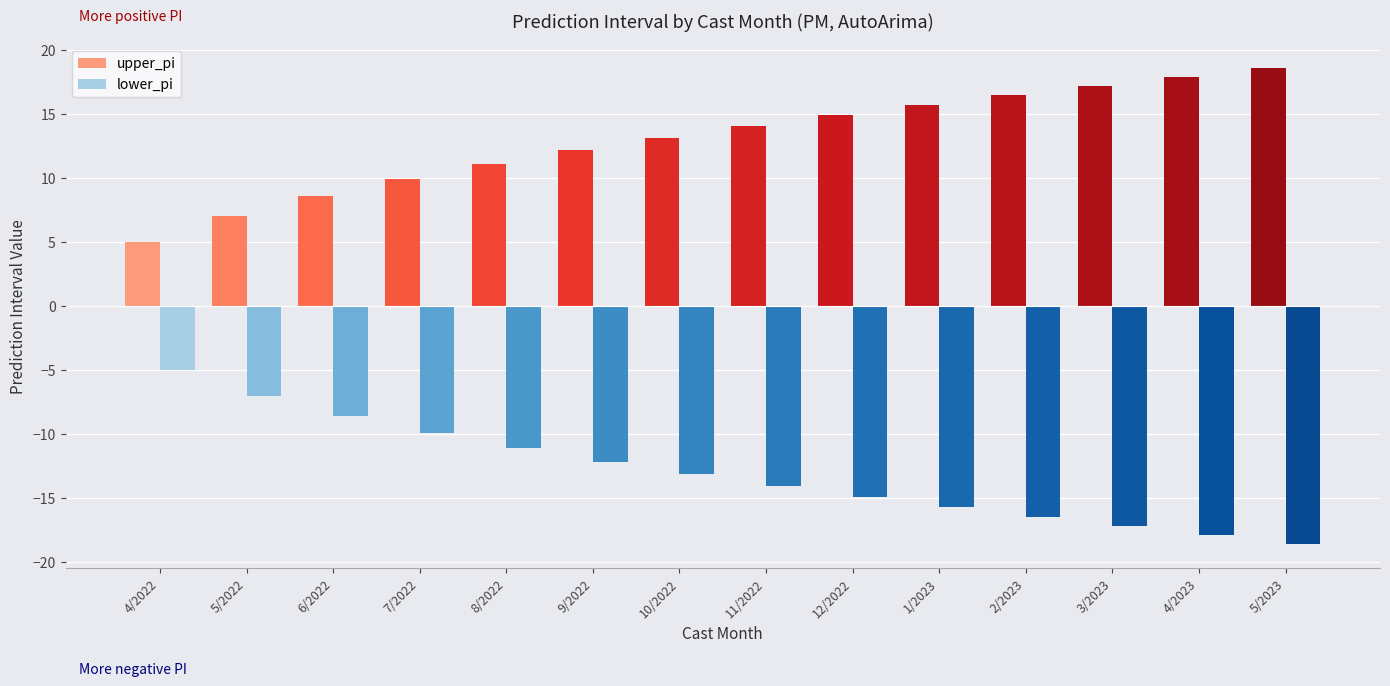

What is the sum of the lower_pi values at 6/2022 and 5/2022?

-15.6